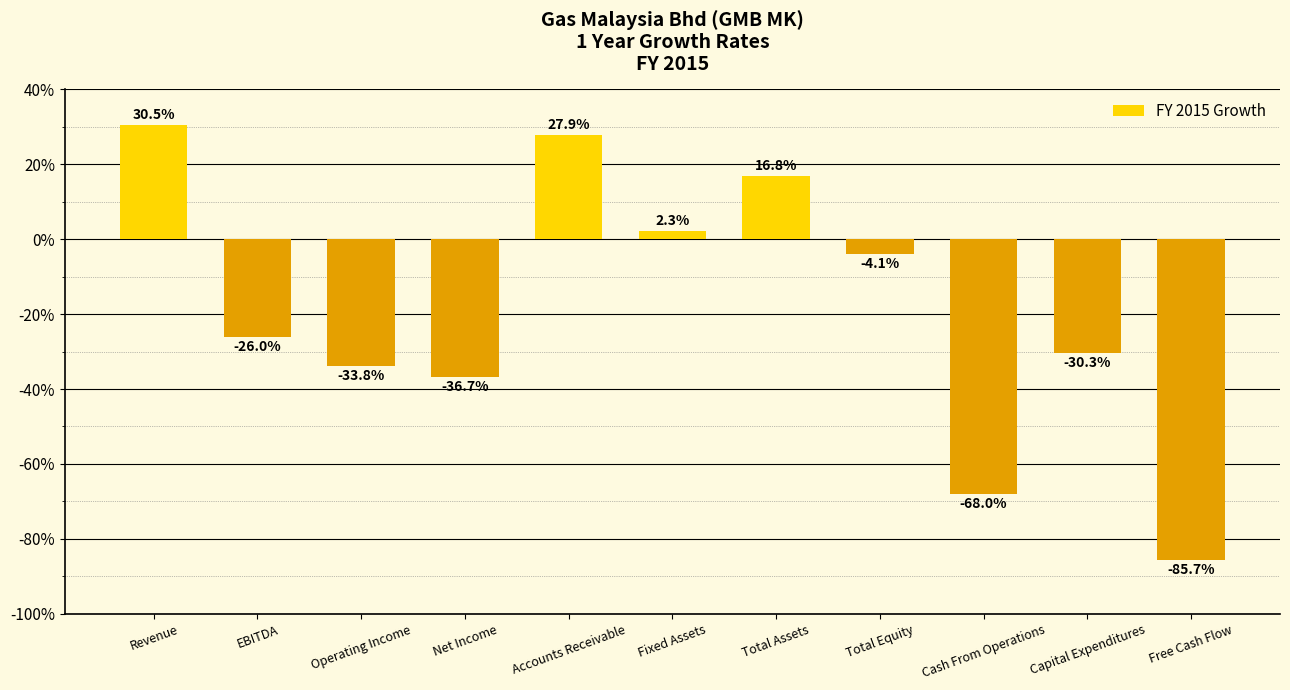

Rank the categories by value from lowest to highest.

Free Cash Flow, Cash From Operations, Net Income, Operating Income, Capital Expenditures, EBITDA, Total Equity, Fixed Assets, Total Assets, Accounts Receivable, Revenue